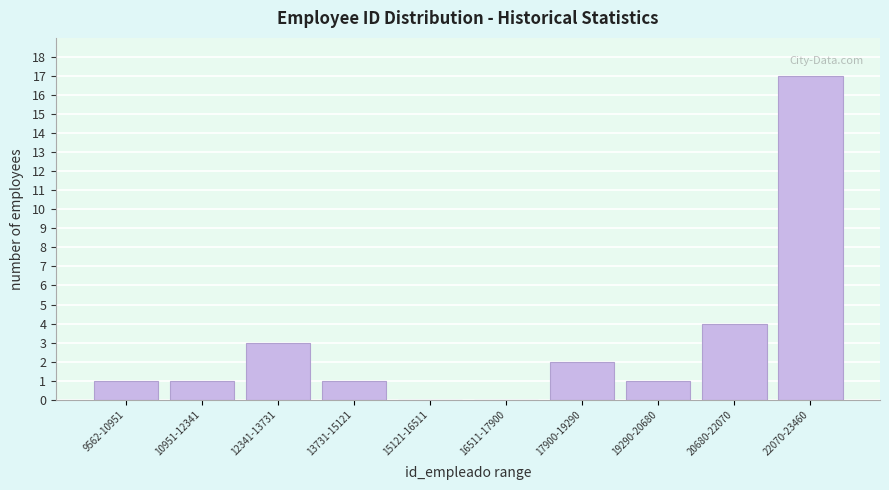

Reading right to left, what are all the values shown in this chart?

22070-23460=17	20680-22070=4	19290-20680=1	17900-19290=2	16511-17900=0	15121-16511=0	13731-15121=1	12341-13731=3	10951-12341=1	9562-10951=1